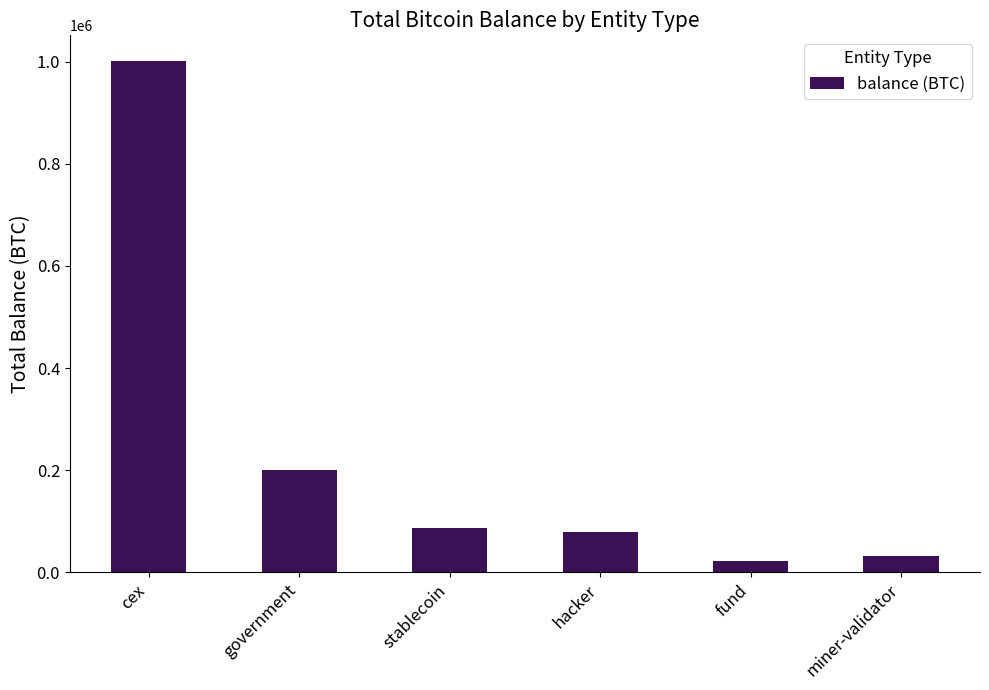

Which has a higher value, government or stablecoin?

government